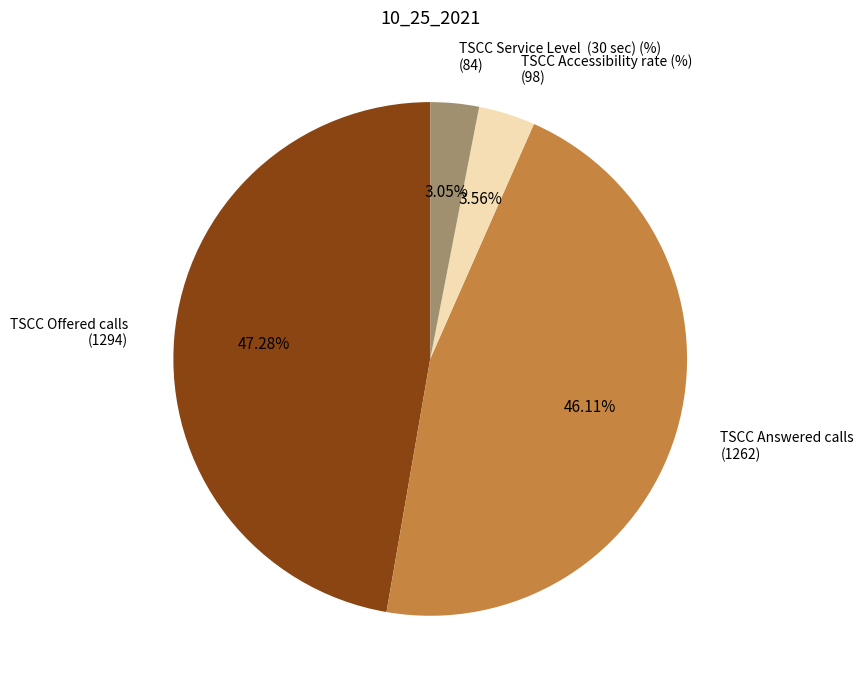

Count the number of slices in the pie.

4